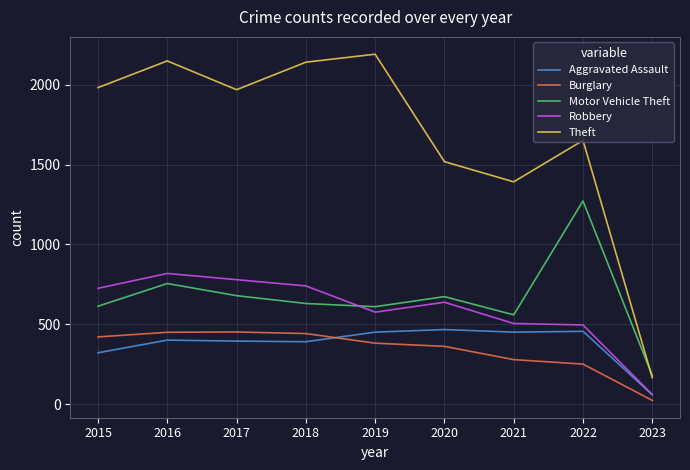

What are all the series names shown in the legend?

Aggravated Assault, Burglary, Motor Vehicle Theft, Robbery, Theft